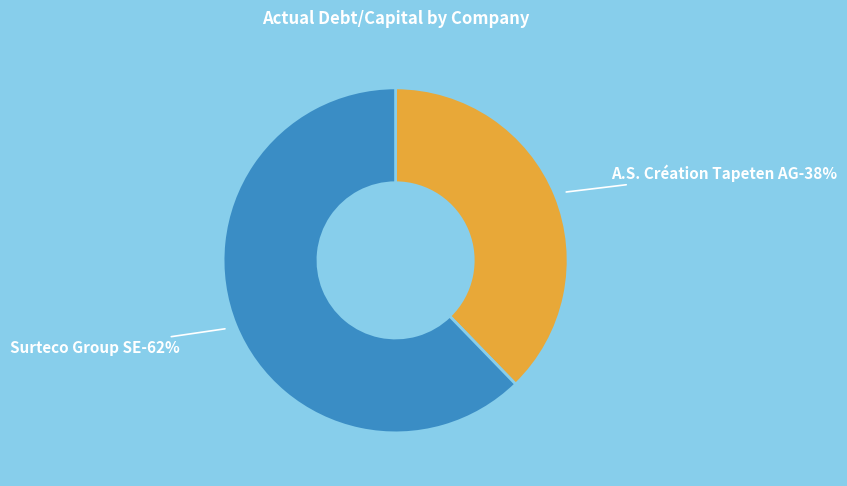

Which slice is the largest?

Surteco Group SE (XTRA:SUR)